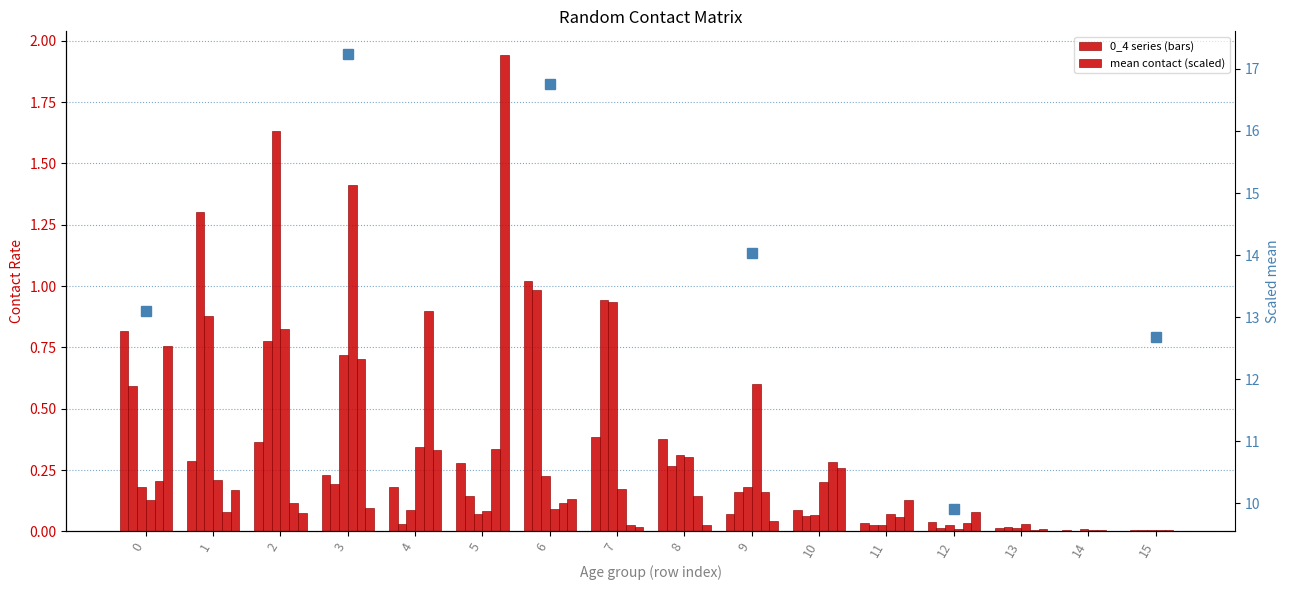

What is the value of the 10_14 bar at the 4th from the left?

0.7